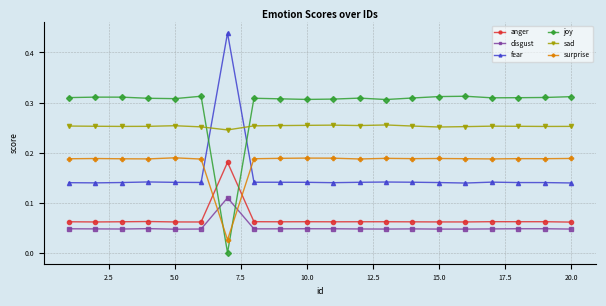

What is the sum of all surprise values?

3.6